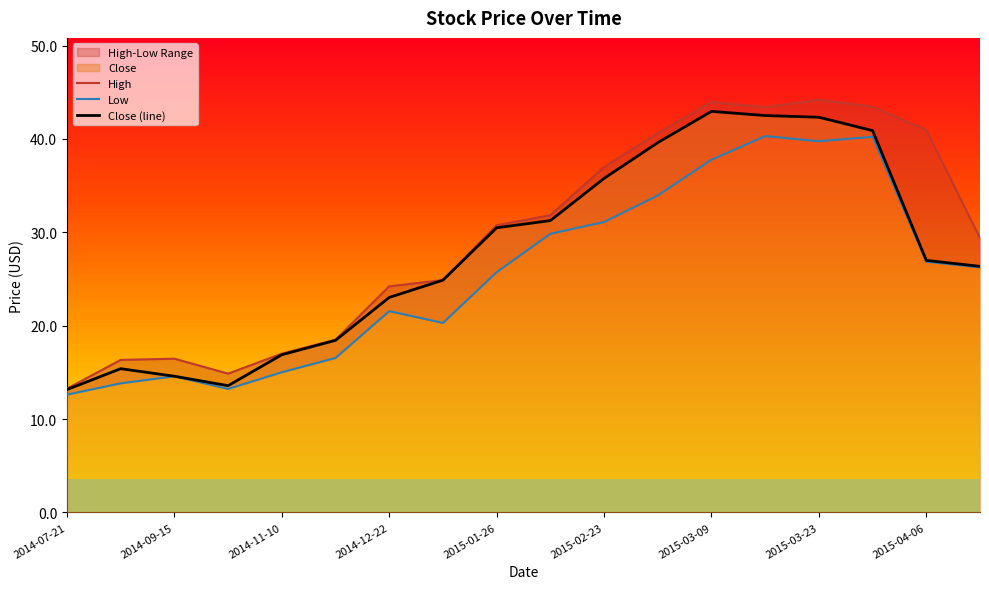

In High, how many points are higher than both neighbors (excluding endpoints)?

3